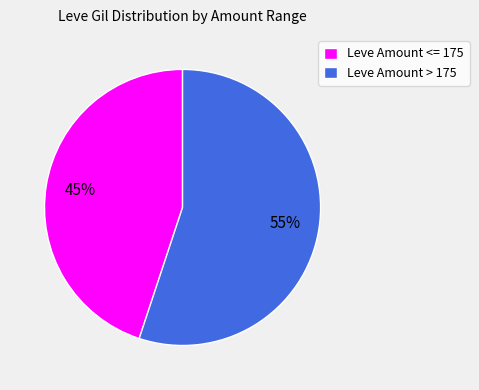

To the nearest percent, what portion does Leve Amount <= 175 represent?

45%